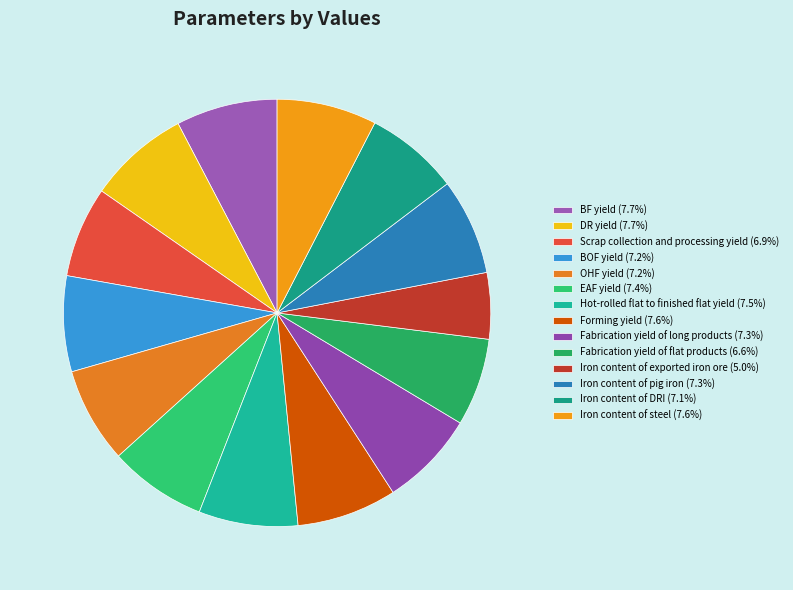

Is Iron content of exported iron ore the majority of the pie?

No